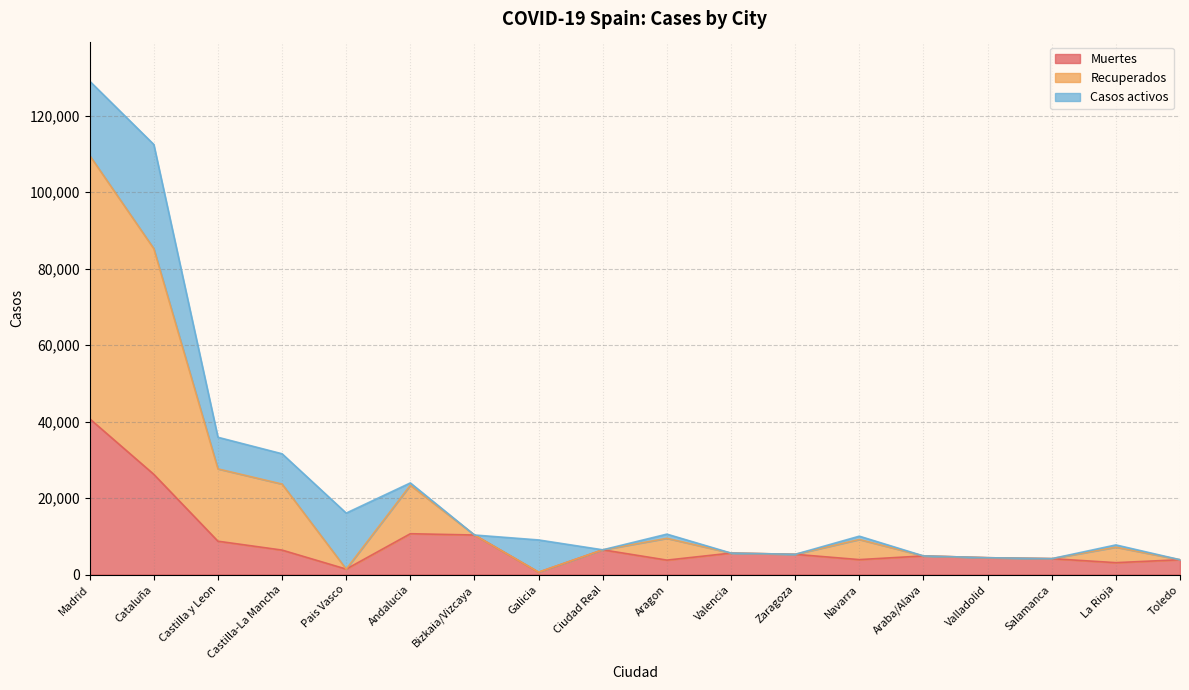

True or false: Recuperados and Muertes intersect in this chart.

False